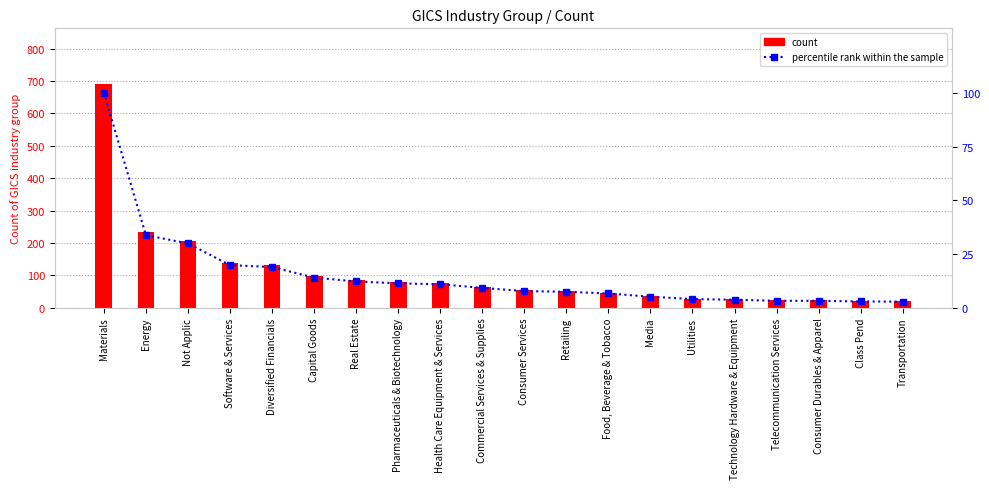

The count series shows 134.0 at Pharmaceuticals & Biotechnology. True or false?

False